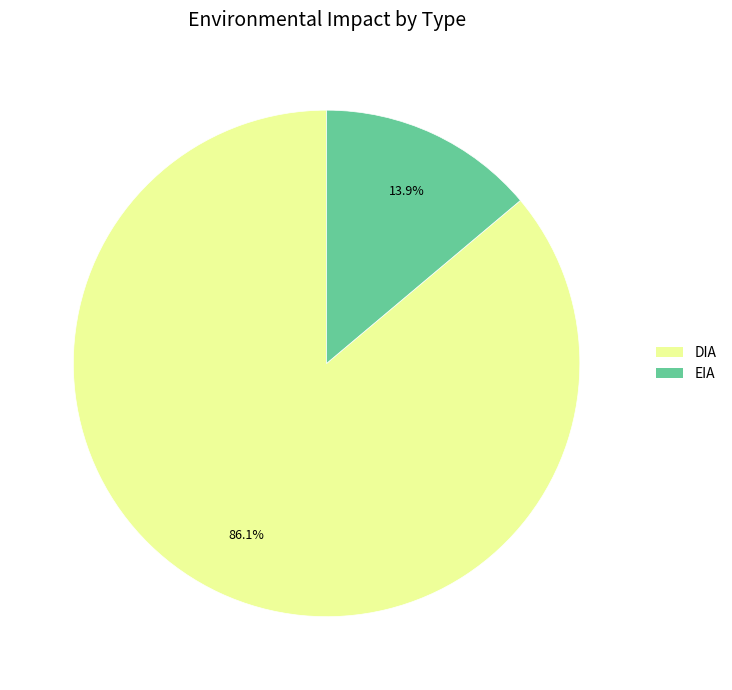

What percentage is the EIA slice, to the nearest percent?

14%